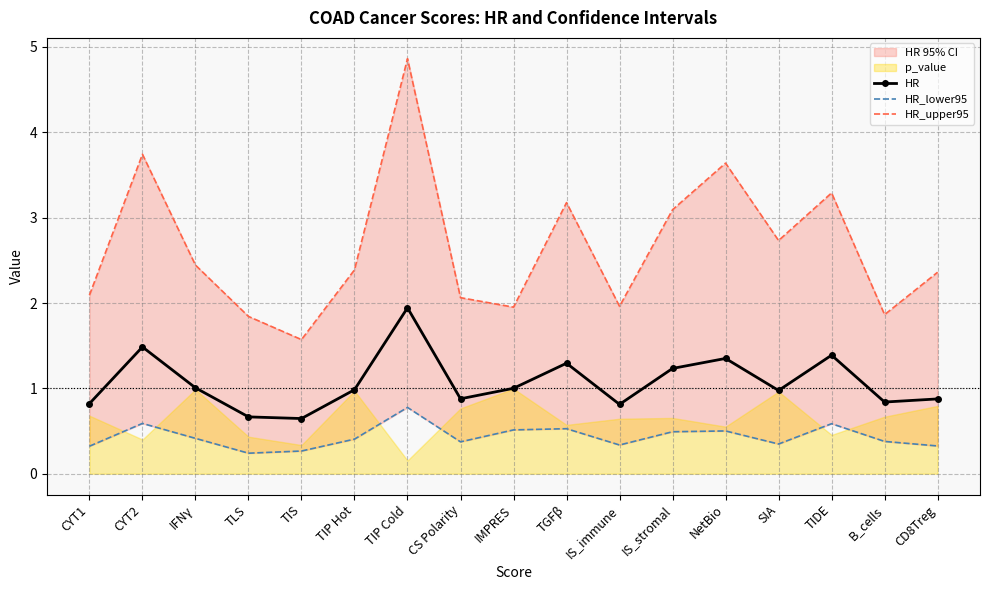

What is the highest value of the HR series?

1.9